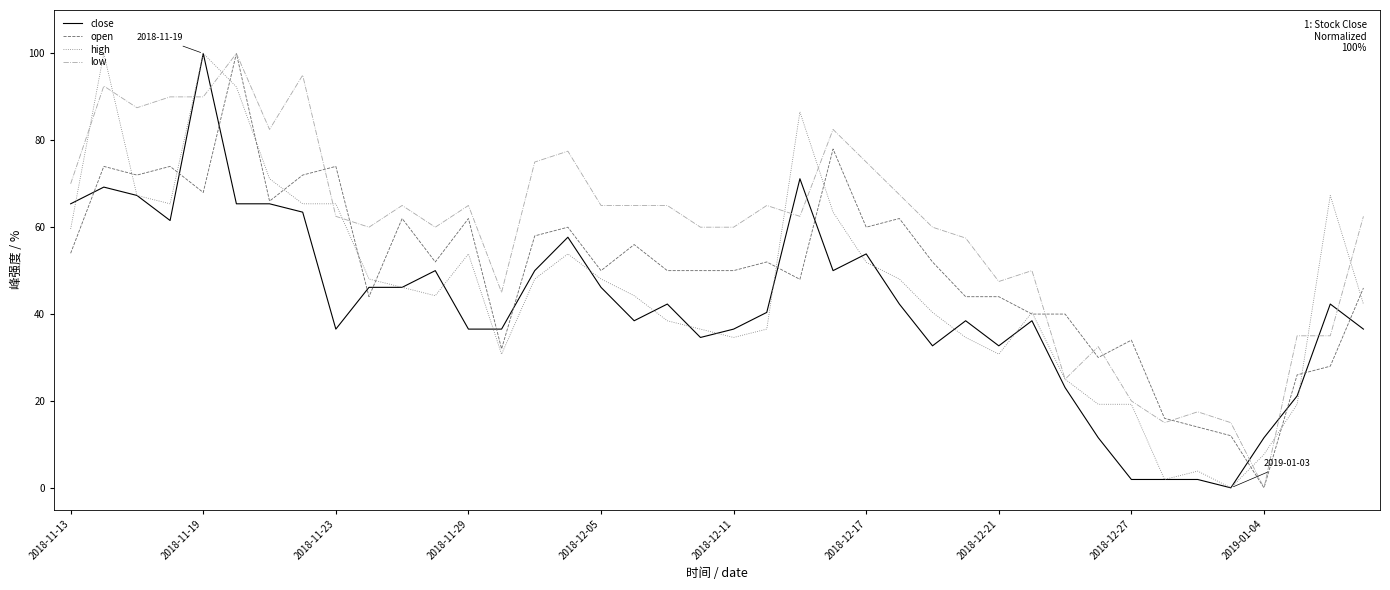

Rank the series by their average value, from lowest to highest.

close, high, open, low